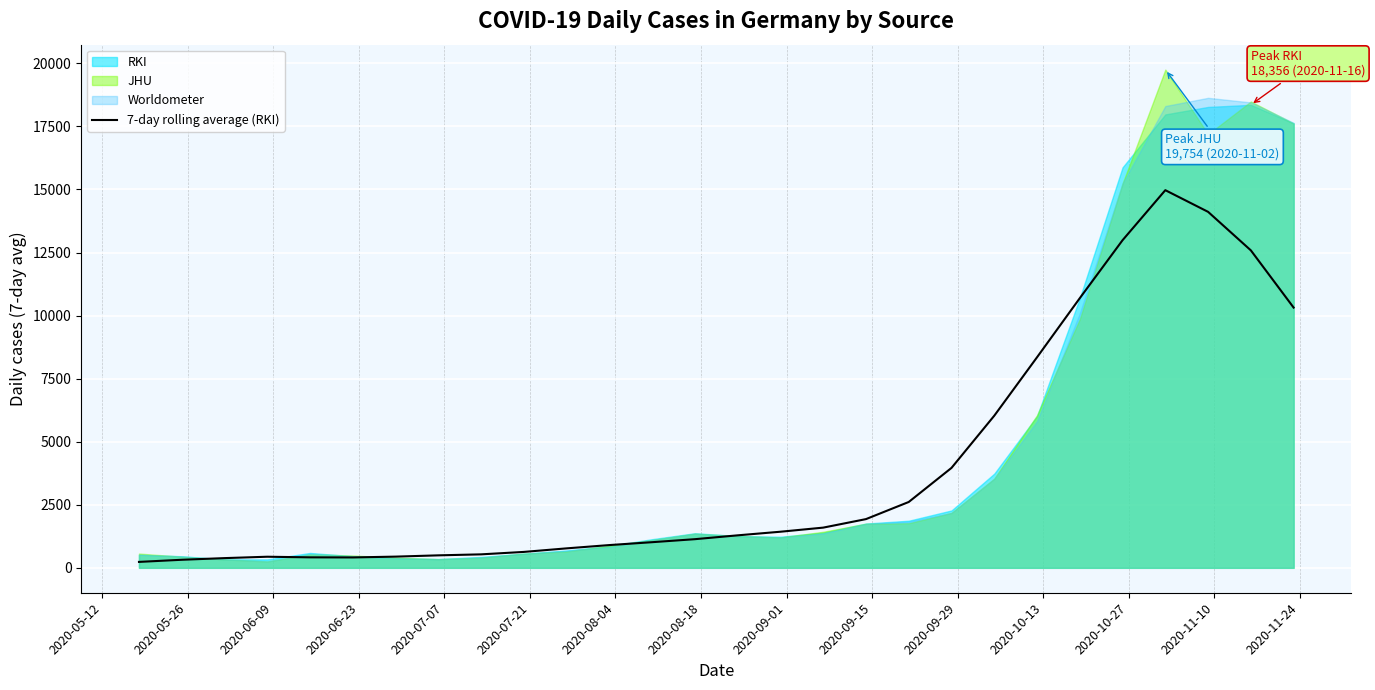

What is the highest value of the 7-day rolling average (RKI) series?

14972.7